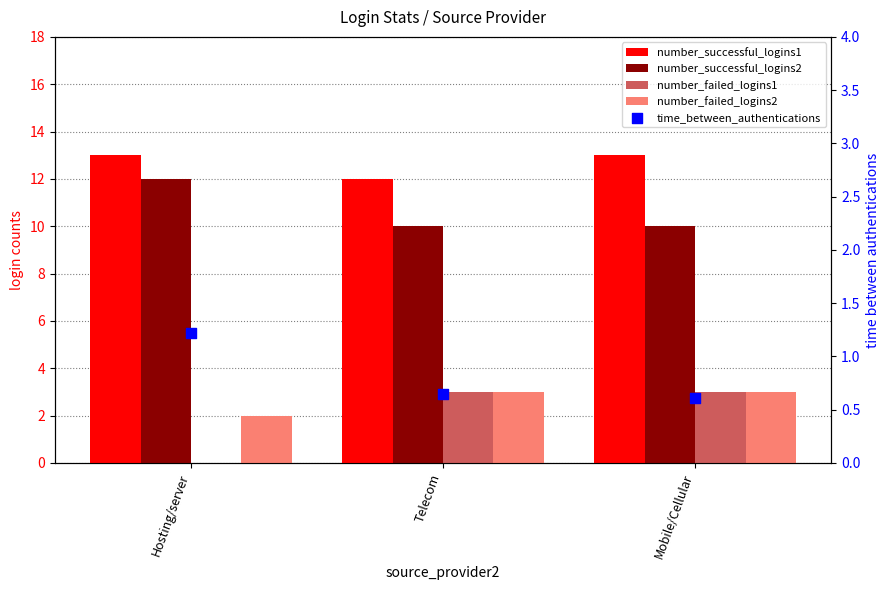

At how many categories does at least one series exceed 4?

3